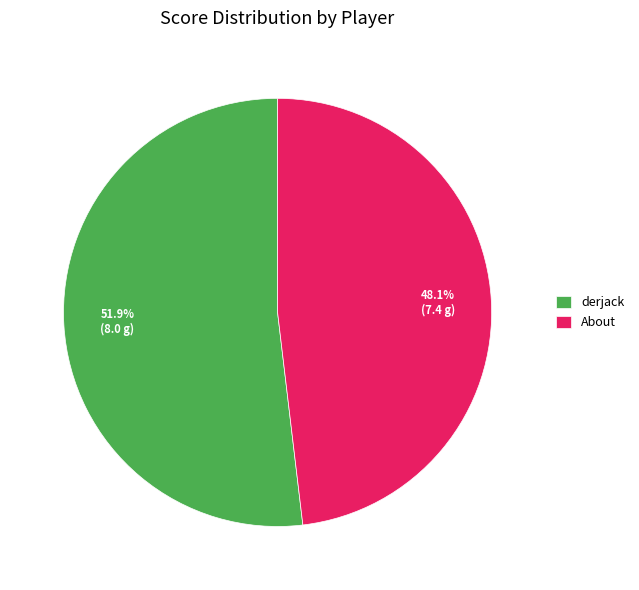

How many slices are in this pie chart?

2